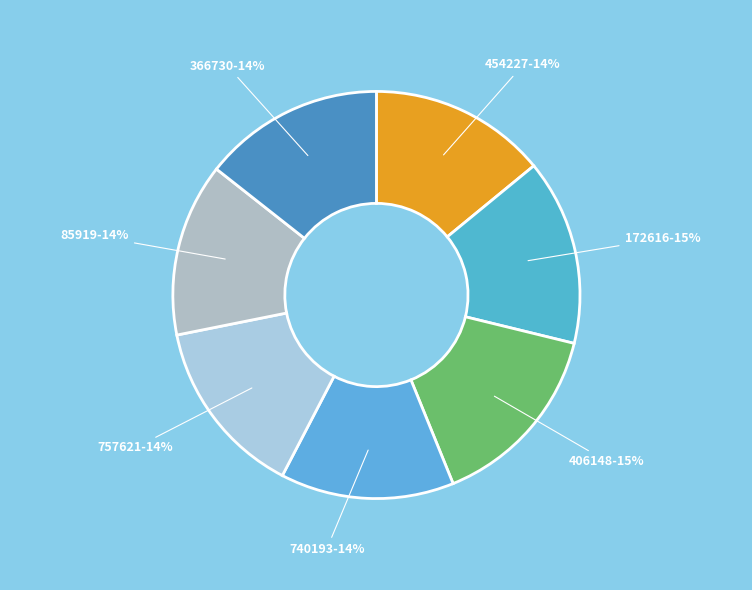

What percentage is the 406148 slice, to the nearest percent?

15%